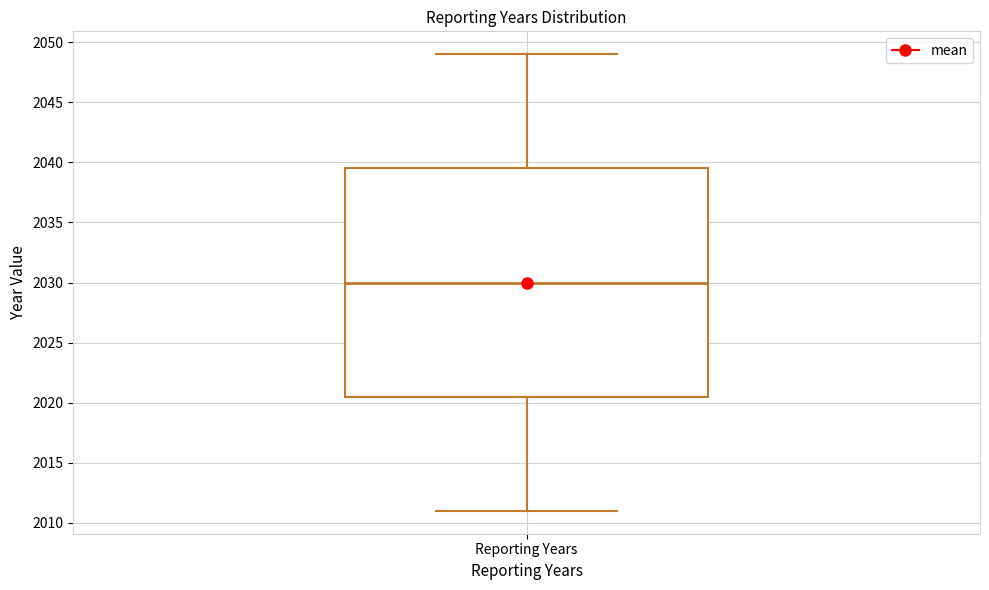

Read this box plot against the y-axis: the position of the median line, the range covered by the box, and the ends of both whiskers. The values are not printed on the chart, so give them approximately, as read against the axis.

median 2030.0, box 2020.5 to 2039.5, whiskers 2011.0 to 2049.0